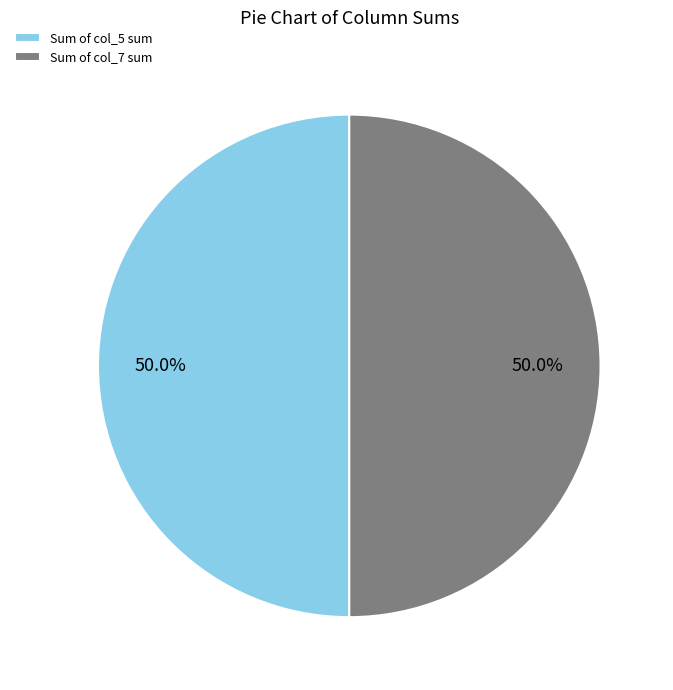

How many segments does this pie chart have?

2